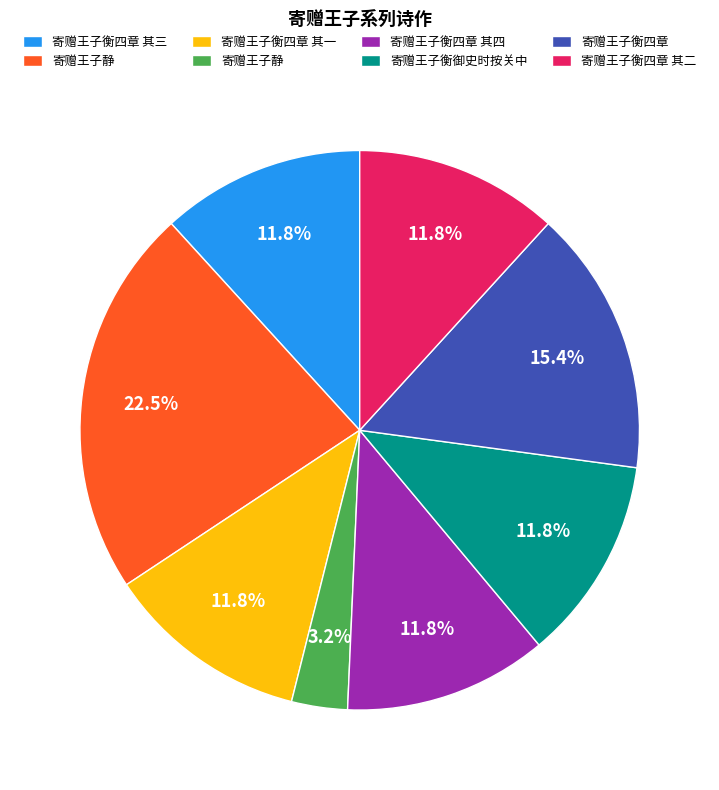

Is there a majority slice in this chart?

No